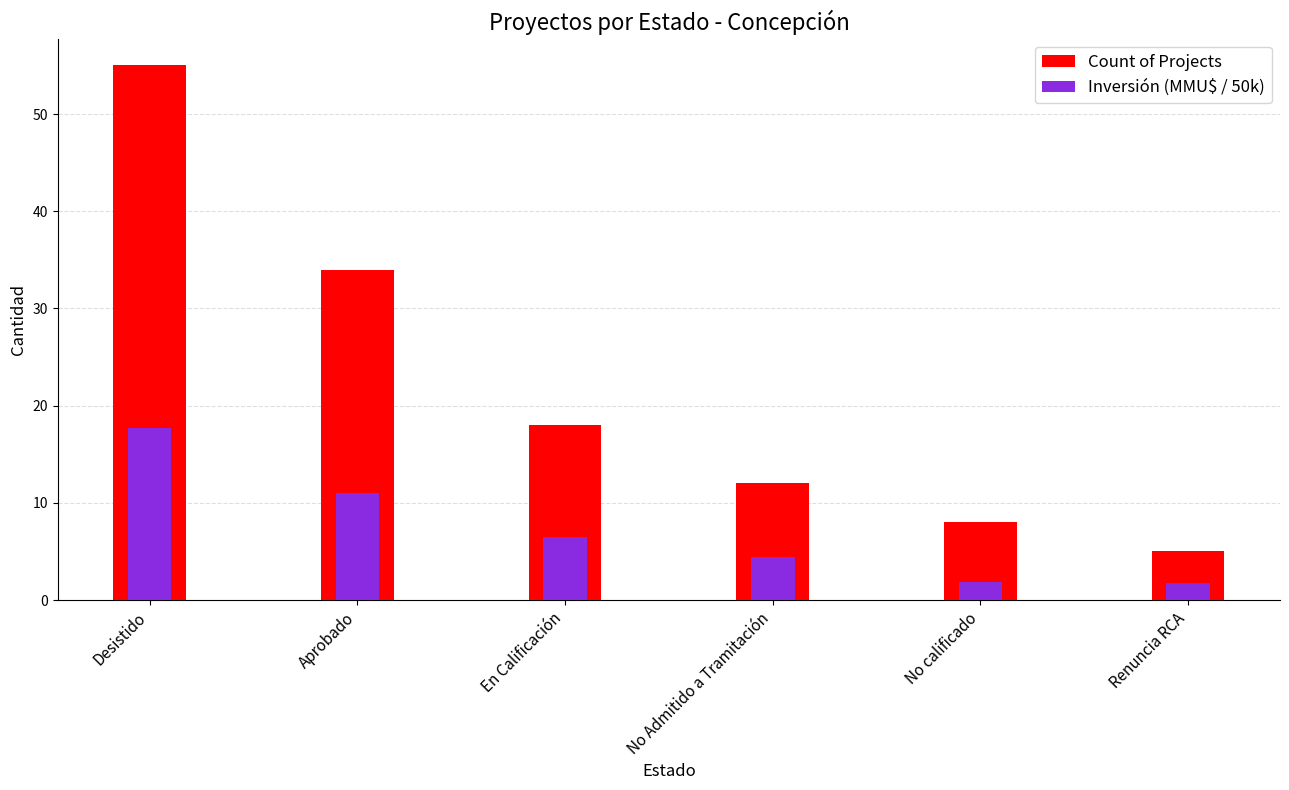

What is the minimum value shown in the chart?

1.7